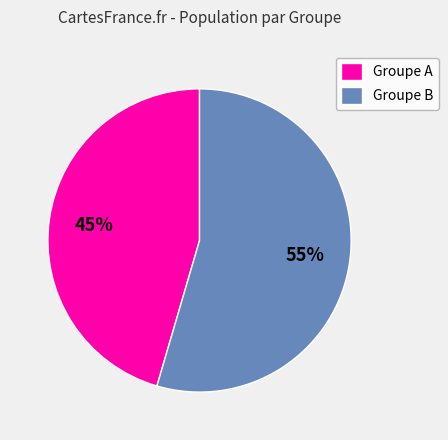

Rank the categories by value from highest to lowest.

Groupe B, Groupe A